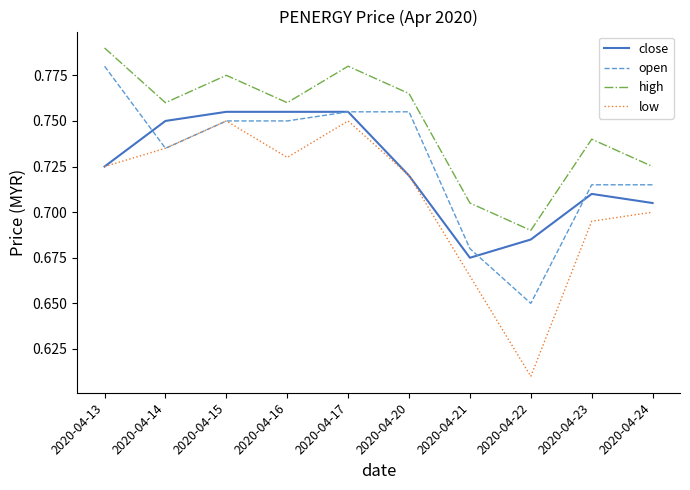

Where is open nearest to the value 0?

2020-04-22